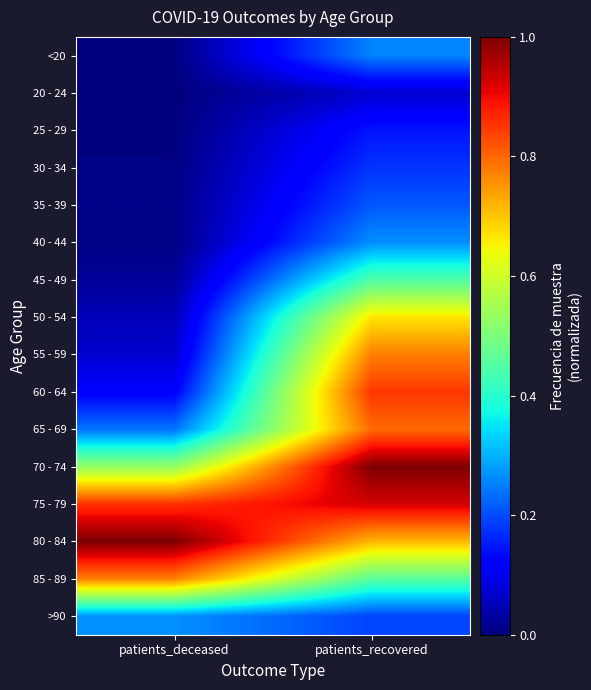

At which category does the chart reach its peak across all series?

patients_recovered